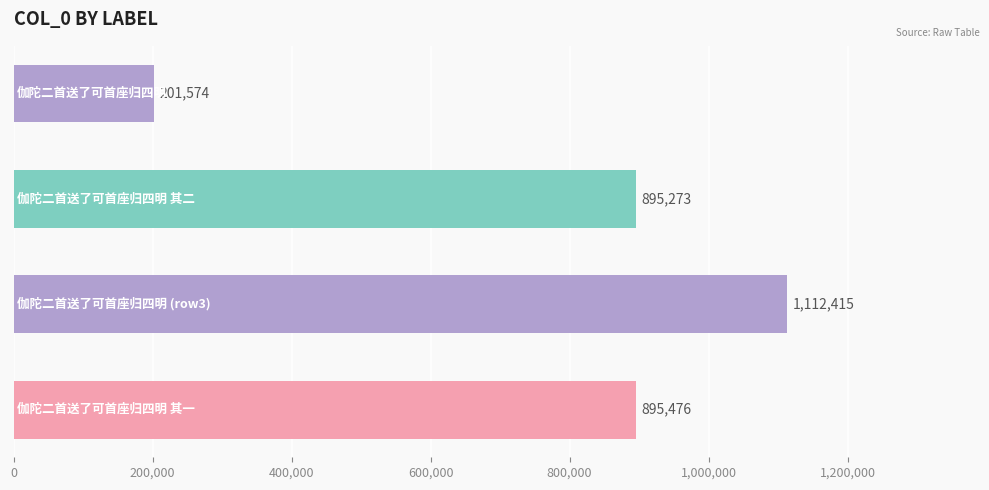

What is the maximum value shown in the chart?

1112415